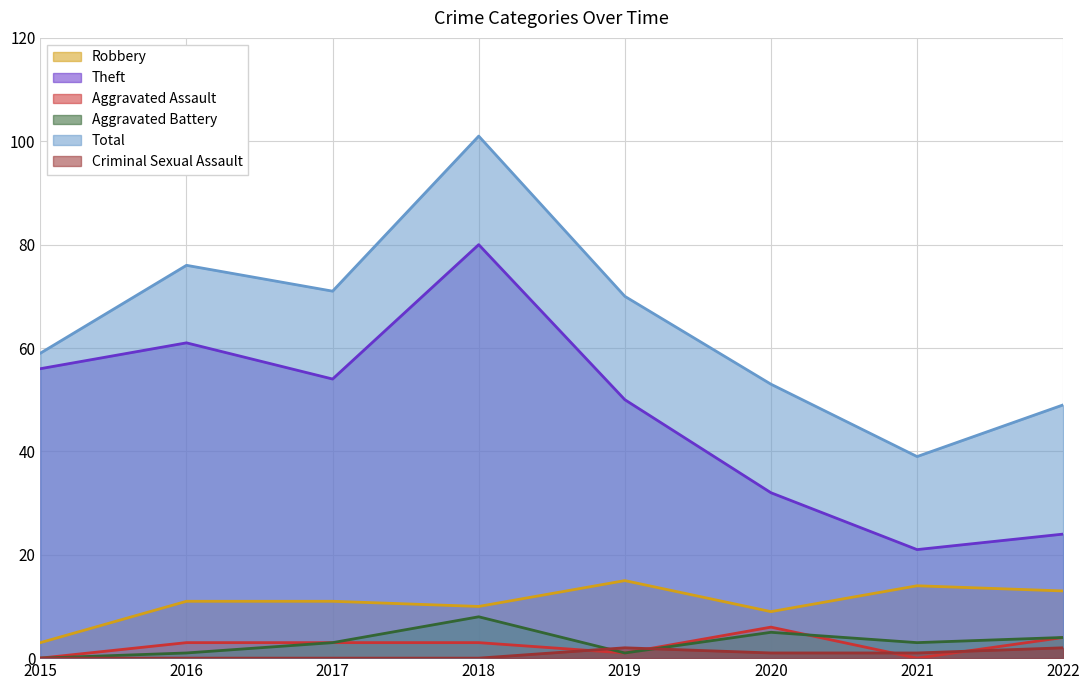

Between 2018 and 2015, which is larger?

2018